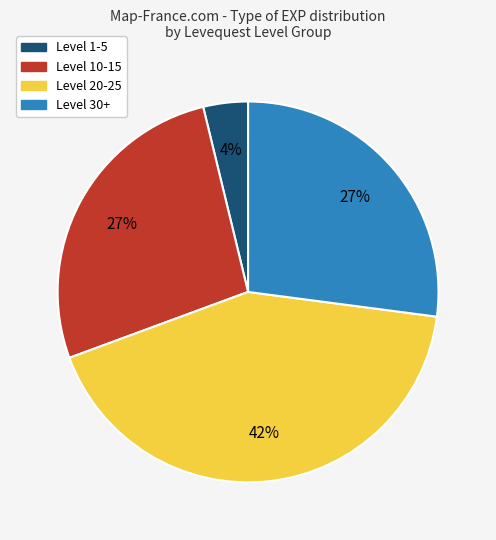

Does any single category account for the majority?

No